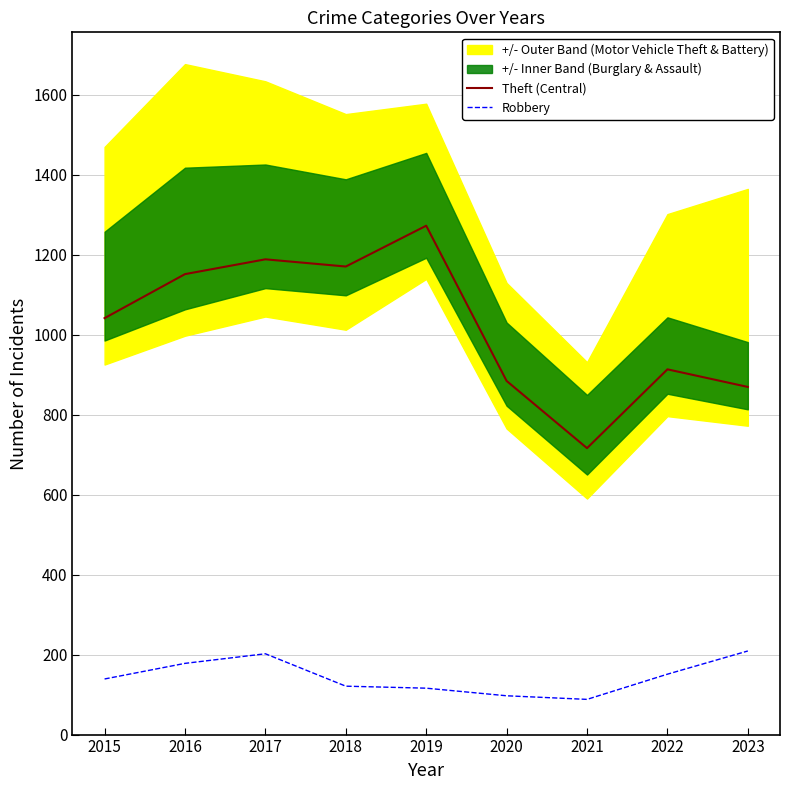

The Theft (Central) series shows 869 at 2023. True or false?

True